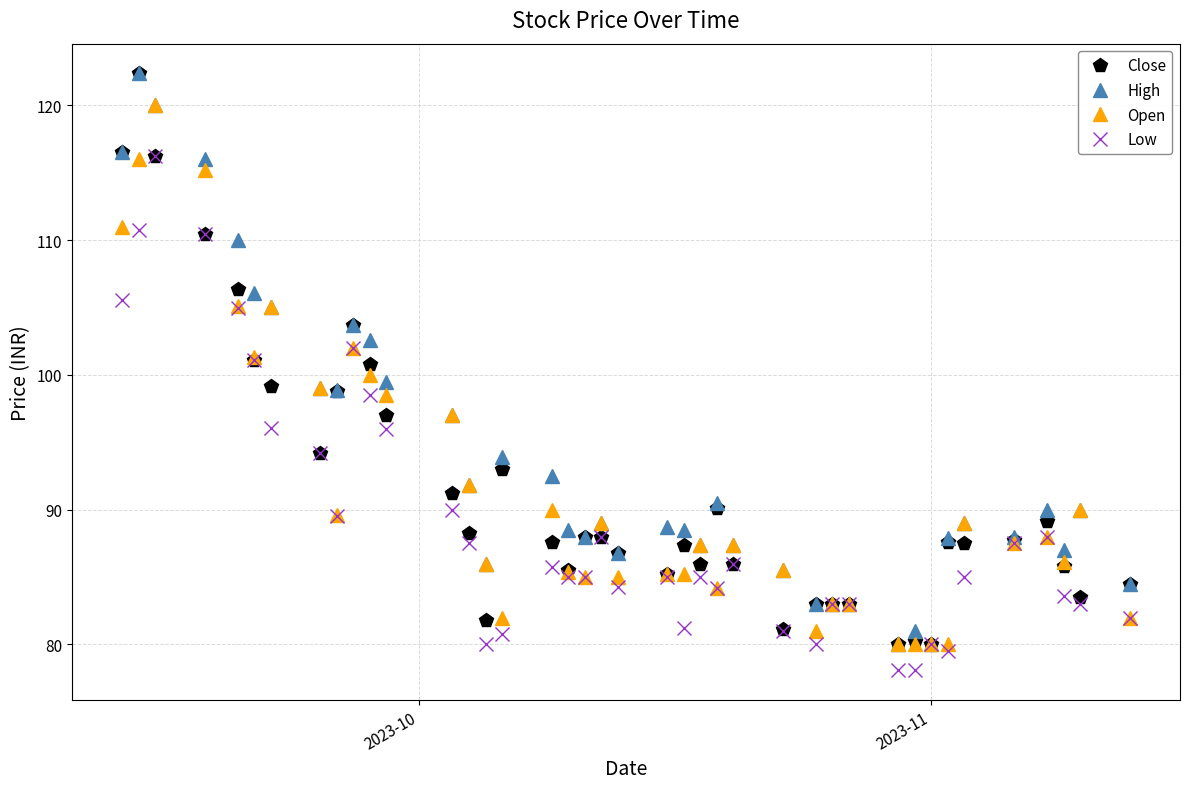

True or false: Open has more than 1 points higher than both neighbors.

True